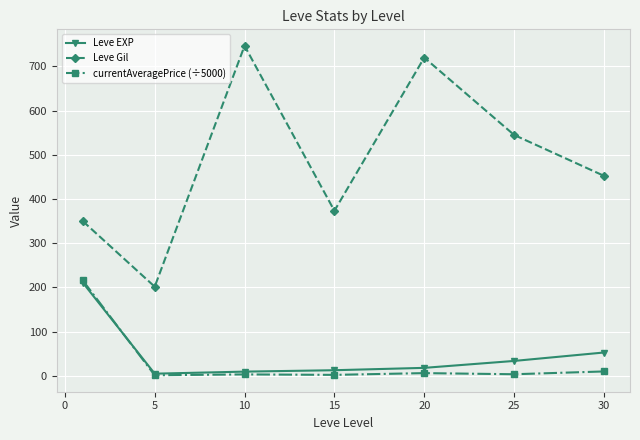

What is the lowest value of the Leve Gil series?

201.7